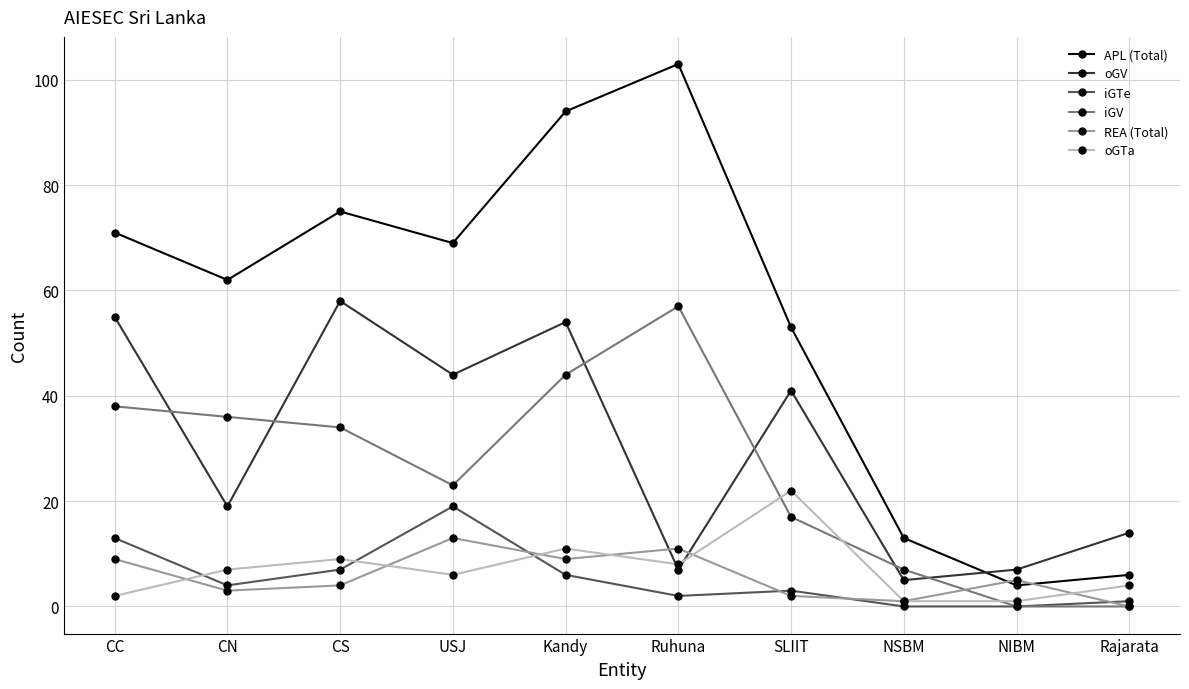

True or false: oGV has a value of 29 at CN.

False